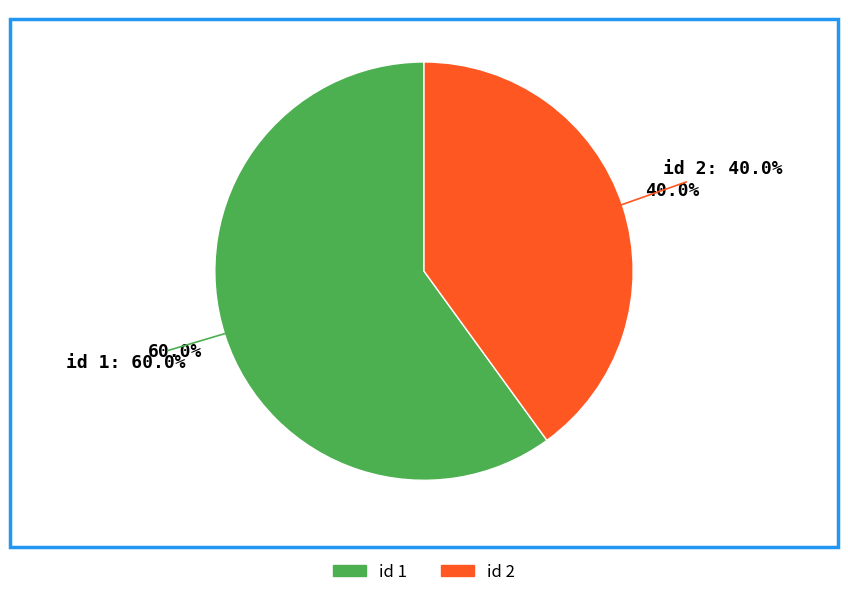

What percentage is the 1 slice, to the nearest percent?

60%